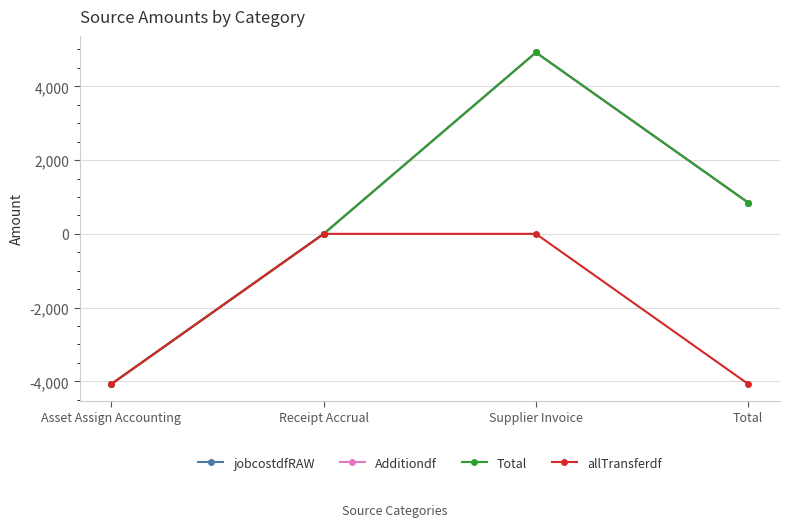

How many categories are shown in the chart?

4